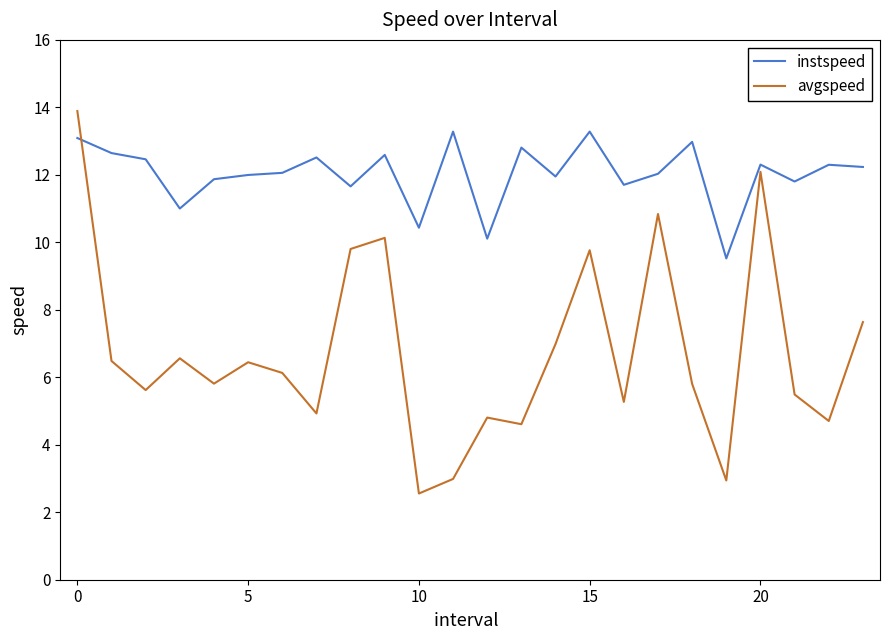

Does the chart have visible grid lines?

No